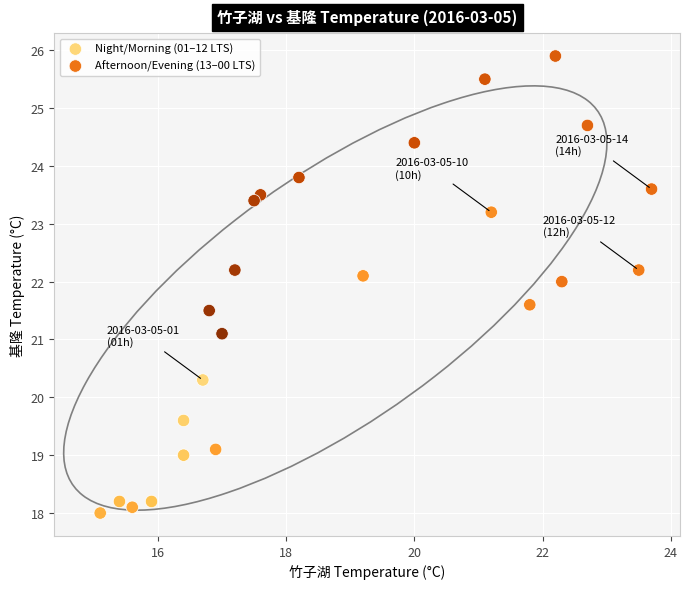

What are all the series names shown in the legend?

Night/Morning (01–12 LTS), Afternoon/Evening (13–00 LTS)